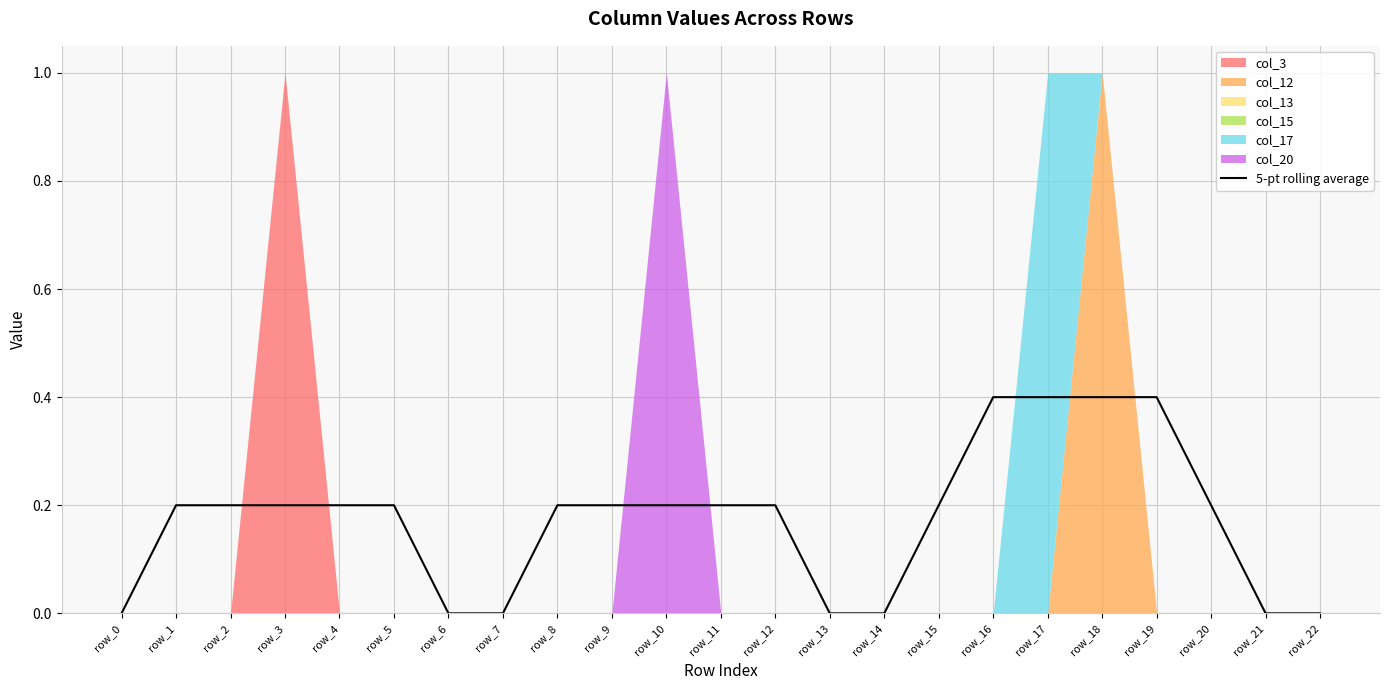

The chart shows a value of 0.0 at row_22. True or false?

True